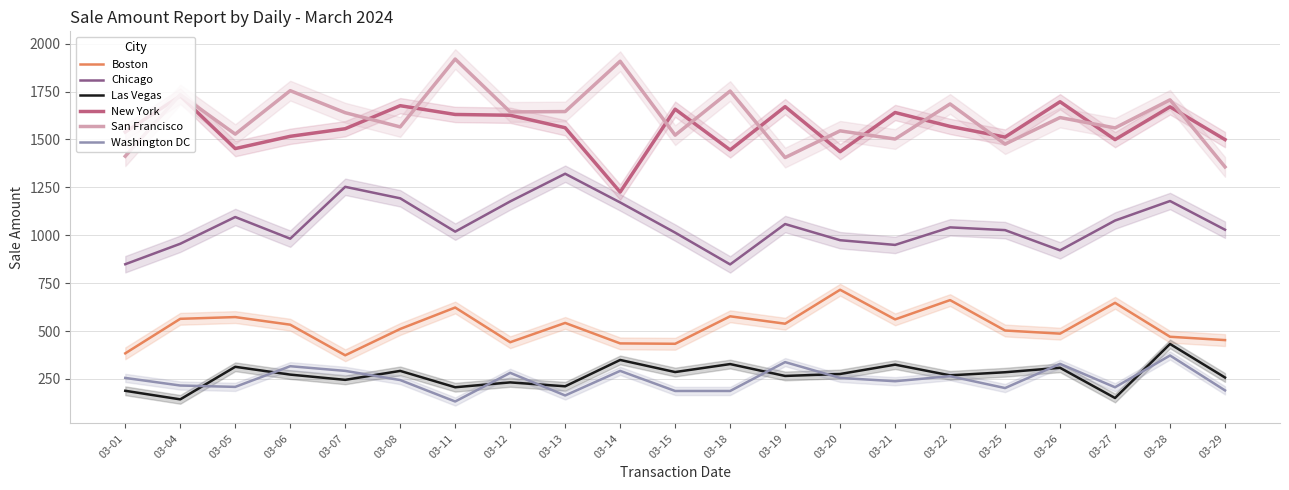

How many series are shown in this chart?

6